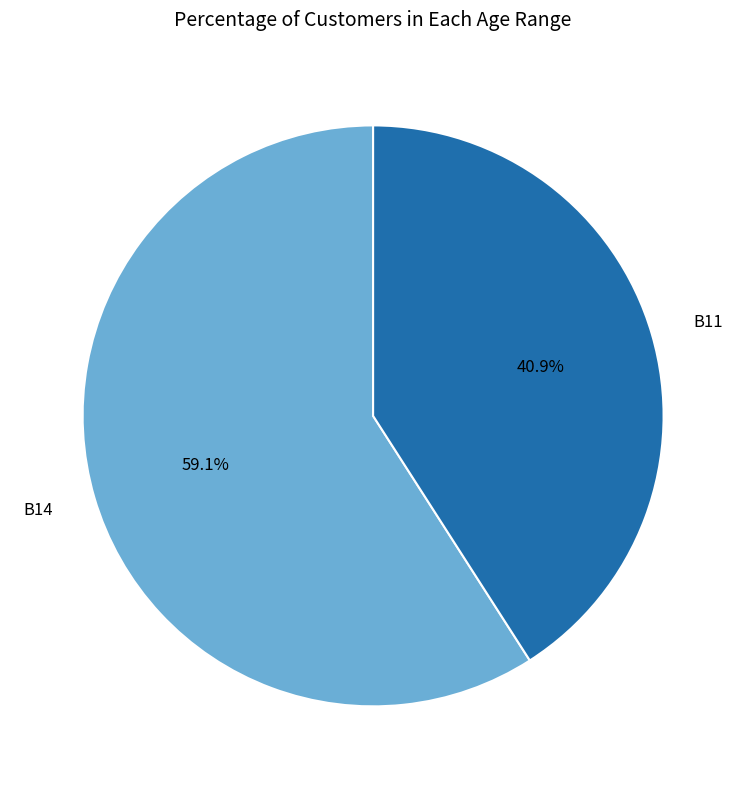

Which slice is the largest?

B14